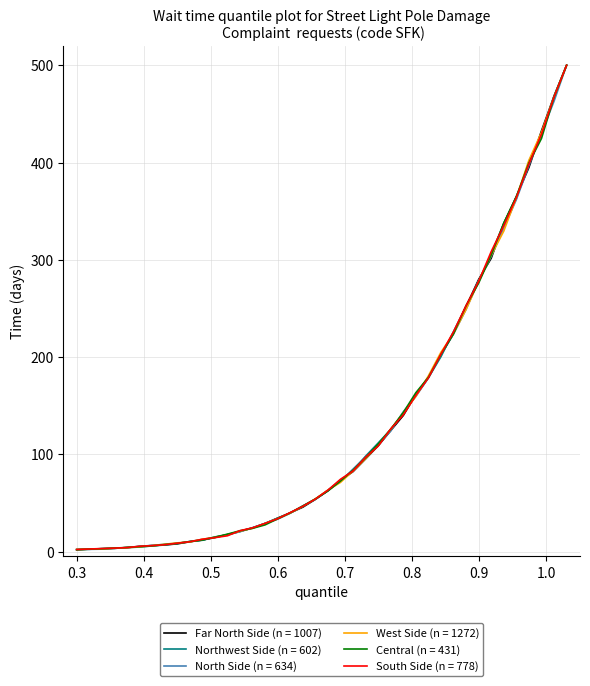

At how many categories does at least one series exceed 115?

15